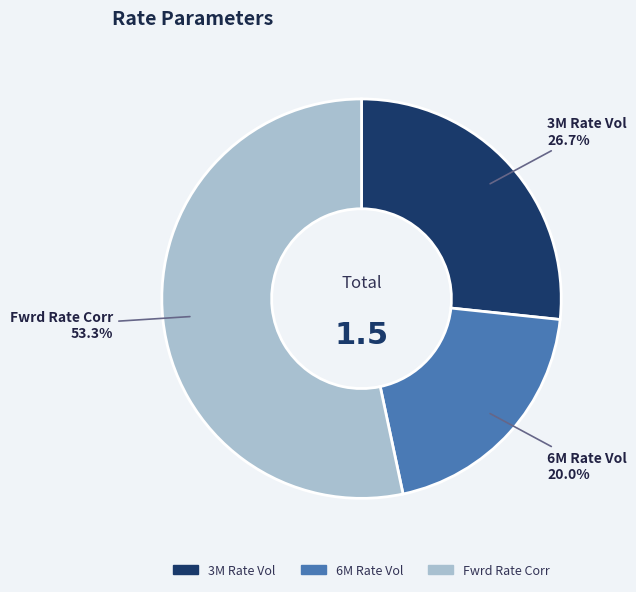

Count the number of slices in the pie.

3